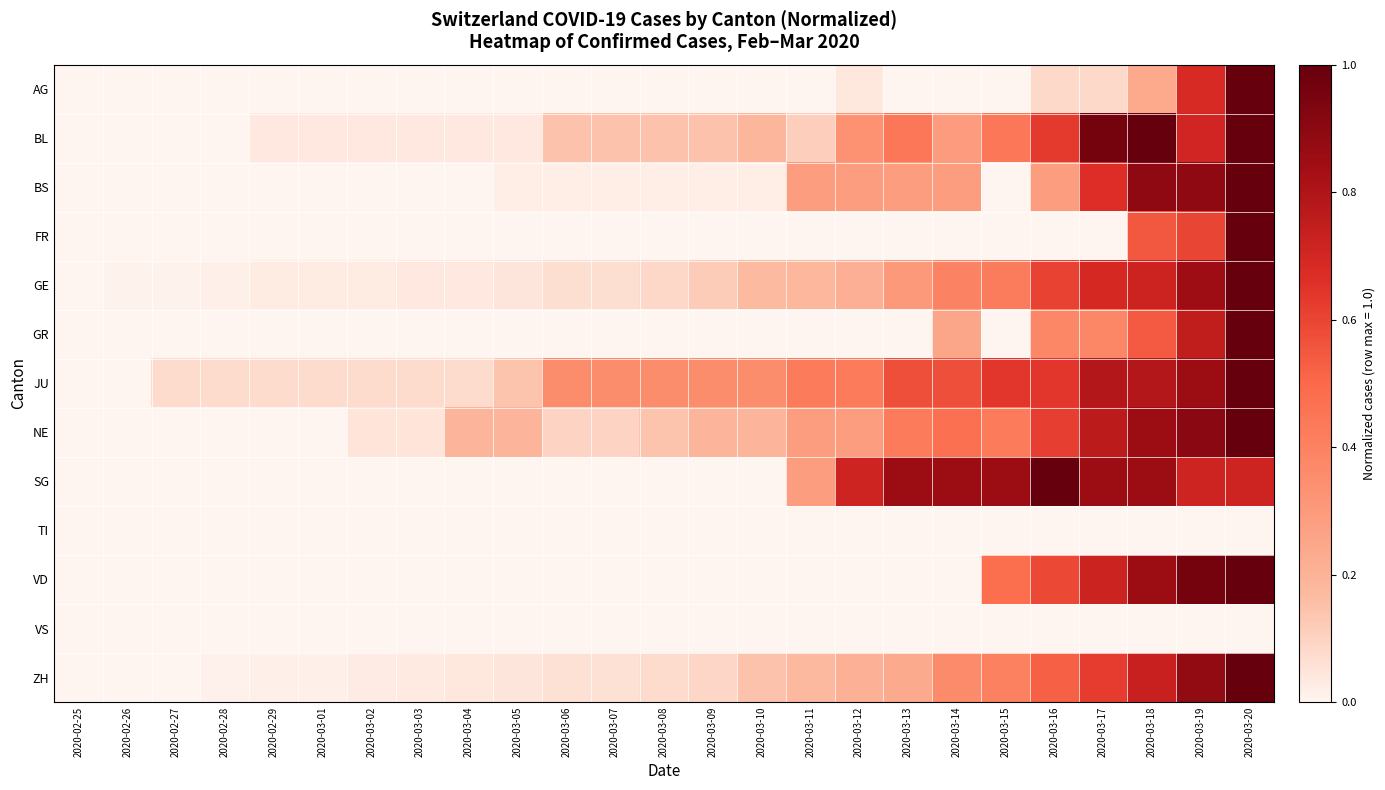

Reading left to right, list all the values displayed in this chart.

AG: 2020-02-25=0.0	2020-02-26=0.0	2020-02-27=0.0	2020-02-28=0.0	2020-02-29=0.0	2020-03-01=0.0	2020-03-02=0.0	2020-03-03=0.0	2020-03-04=0.0	2020-03-05=0.0	2020-03-06=0.0	2020-03-07=0.0	2020-03-08=0.0	2020-03-09=0.0	2020-03-10=0.0	2020-03-11=0.0	2020-03-12=0.0	2020-03-13=0.0	2020-03-14=0.0	2020-03-15=0.0	2020-03-16=0.1	2020-03-17=0.1	2020-03-18=0.2	2020-03-19=0.7	2020-03-20=1.0
BL: 2020-02-25=0.0	2020-02-26=0.0	2020-02-27=0.0	2020-02-28=0.0	2020-02-29=0.0	2020-03-01=0.0	2020-03-02=0.0	2020-03-03=0.0	2020-03-04=0.0	2020-03-05=0.0	2020-03-06=0.1	2020-03-07=0.1	2020-03-08=0.1	2020-03-09=0.1	2020-03-10=0.2	2020-03-11=0.1	2020-03-12=0.3	2020-03-13=0.4	2020-03-14=0.3	2020-03-15=0.4	2020-03-16=0.6	2020-03-17=1.0	2020-03-18=1.0	2020-03-19=0.7	2020-03-20=1.0
BS: 2020-02-25=0.0	2020-02-26=0.0	2020-02-27=0.0	2020-02-28=0.0	2020-02-29=0.0	2020-03-01=0.0	2020-03-02=0.0	2020-03-03=0.0	2020-03-04=0.0	2020-03-05=0.0	2020-03-06=0.0	2020-03-07=0.0	2020-03-08=0.0	2020-03-09=0.0	2020-03-10=0.0	2020-03-11=0.3	2020-03-12=0.3	2020-03-13=0.3	2020-03-14=0.3	2020-03-15=0.0	2020-03-16=0.3	2020-03-17=0.7	2020-03-18=0.9	2020-03-19=0.9	2020-03-20=1.0
FR: 2020-02-25=0.0	2020-02-26=0.0	2020-02-27=0.0	2020-02-28=0.0	2020-02-29=0.0	2020-03-01=0.0	2020-03-02=0.0	2020-03-03=0.0	2020-03-04=0.0	2020-03-05=0.0	2020-03-06=0.0	2020-03-07=0.0	2020-03-08=0.0	2020-03-09=0.0	2020-03-10=0.0	2020-03-11=0.0	2020-03-12=0.0	2020-03-13=0.0	2020-03-14=0.0	2020-03-15=0.0	2020-03-16=0.0	2020-03-17=0.0	2020-03-18=0.6	2020-03-19=0.6	2020-03-20=1.0
GE: 2020-02-25=0.0	2020-02-26=0.0	2020-02-27=0.0	2020-02-28=0.0	2020-02-29=0.0	2020-03-01=0.0	2020-03-02=0.0	2020-03-03=0.0	2020-03-04=0.0	2020-03-05=0.0	2020-03-06=0.1	2020-03-07=0.1	2020-03-08=0.1	2020-03-09=0.1	2020-03-10=0.2	2020-03-11=0.2	2020-03-12=0.2	2020-03-13=0.3	2020-03-14=0.4	2020-03-15=0.4	2020-03-16=0.6	2020-03-17=0.7	2020-03-18=0.7	2020-03-19=0.8	2020-03-20=1.0
GR: 2020-02-25=0.0	2020-02-26=0.0	2020-02-27=0.0	2020-02-28=0.0	2020-02-29=0.0	2020-03-01=0.0	2020-03-02=0.0	2020-03-03=0.0	2020-03-04=0.0	2020-03-05=0.0	2020-03-06=0.0	2020-03-07=0.0	2020-03-08=0.0	2020-03-09=0.0	2020-03-10=0.0	2020-03-11=0.0	2020-03-12=0.0	2020-03-13=0.0	2020-03-14=0.2	2020-03-15=0.0	2020-03-16=0.4	2020-03-17=0.4	2020-03-18=0.5	2020-03-19=0.8	2020-03-20=1.0
JU: 2020-02-25=0.0	2020-02-26=0.0	2020-02-27=0.1	2020-02-28=0.1	2020-02-29=0.1	2020-03-01=0.1	2020-03-02=0.1	2020-03-03=0.1	2020-03-04=0.1	2020-03-05=0.1	2020-03-06=0.4	2020-03-07=0.4	2020-03-08=0.4	2020-03-09=0.4	2020-03-10=0.4	2020-03-11=0.4	2020-03-12=0.4	2020-03-13=0.6	2020-03-14=0.6	2020-03-15=0.6	2020-03-16=0.6	2020-03-17=0.8	2020-03-18=0.8	2020-03-19=0.9	2020-03-20=1.0
NE: 2020-02-25=0.0	2020-02-26=0.0	2020-02-27=0.0	2020-02-28=0.0	2020-02-29=0.0	2020-03-01=0.0	2020-03-02=0.0	2020-03-03=0.0	2020-03-04=0.2	2020-03-05=0.2	2020-03-06=0.1	2020-03-07=0.1	2020-03-08=0.1	2020-03-09=0.2	2020-03-10=0.2	2020-03-11=0.3	2020-03-12=0.3	2020-03-13=0.4	2020-03-14=0.5	2020-03-15=0.4	2020-03-16=0.6	2020-03-17=0.8	2020-03-18=0.9	2020-03-19=0.9	2020-03-20=1.0
SG: 2020-02-25=0.0	2020-02-26=0.0	2020-02-27=0.0	2020-02-28=0.0	2020-02-29=0.0	2020-03-01=0.0	2020-03-02=0.0	2020-03-03=0.0	2020-03-04=0.0	2020-03-05=0.0	2020-03-06=0.0	2020-03-07=0.0	2020-03-08=0.0	2020-03-09=0.0	2020-03-10=0.0	2020-03-11=0.3	2020-03-12=0.7	2020-03-13=0.9	2020-03-14=0.9	2020-03-15=0.9	2020-03-16=1.0	2020-03-17=0.9	2020-03-18=0.9	2020-03-19=0.7	2020-03-20=0.7
TI: 2020-02-25=0.0	2020-02-26=0.0	2020-02-27=0.0	2020-02-28=0.0	2020-02-29=0.0	2020-03-01=0.0	2020-03-02=0.0	2020-03-03=0.0	2020-03-04=0.0	2020-03-05=0.0	2020-03-06=0.0	2020-03-07=0.0	2020-03-08=0.0	2020-03-09=0.0	2020-03-10=0.0	2020-03-11=0.0	2020-03-12=0.0	2020-03-13=0.0	2020-03-14=0.0	2020-03-15=0.0	2020-03-16=0.0	2020-03-17=0.0	2020-03-18=0.0	2020-03-19=0.0	2020-03-20=0.0
VD: 2020-02-25=0.0	2020-02-26=0.0	2020-02-27=0.0	2020-02-28=0.0	2020-02-29=0.0	2020-03-01=0.0	2020-03-02=0.0	2020-03-03=0.0	2020-03-04=0.0	2020-03-05=0.0	2020-03-06=0.0	2020-03-07=0.0	2020-03-08=0.0	2020-03-09=0.0	2020-03-10=0.0	2020-03-11=0.0	2020-03-12=0.0	2020-03-13=0.0	2020-03-14=0.0	2020-03-15=0.5	2020-03-16=0.6	2020-03-17=0.7	2020-03-18=0.9	2020-03-19=1.0	2020-03-20=1.0
VS: 2020-02-25=0.0	2020-02-26=0.0	2020-02-27=0.0	2020-02-28=0.0	2020-02-29=0.0	2020-03-01=0.0	2020-03-02=0.0	2020-03-03=0.0	2020-03-04=0.0	2020-03-05=0.0	2020-03-06=0.0	2020-03-07=0.0	2020-03-08=0.0	2020-03-09=0.0	2020-03-10=0.0	2020-03-11=0.0	2020-03-12=0.0	2020-03-13=0.0	2020-03-14=0.0	2020-03-15=0.0	2020-03-16=0.0	2020-03-17=0.0	2020-03-18=0.0	2020-03-19=0.0	2020-03-20=0.0
ZH: 2020-02-25=0.0	2020-02-26=0.0	2020-02-27=0.0	2020-02-28=0.0	2020-02-29=0.0	2020-03-01=0.0	2020-03-02=0.0	2020-03-03=0.0	2020-03-04=0.0	2020-03-05=0.0	2020-03-06=0.1	2020-03-07=0.1	2020-03-08=0.1	2020-03-09=0.1	2020-03-10=0.1	2020-03-11=0.2	2020-03-12=0.2	2020-03-13=0.2	2020-03-14=0.4	2020-03-15=0.4	2020-03-16=0.5	2020-03-17=0.6	2020-03-18=0.7	2020-03-19=0.9	2020-03-20=1.0